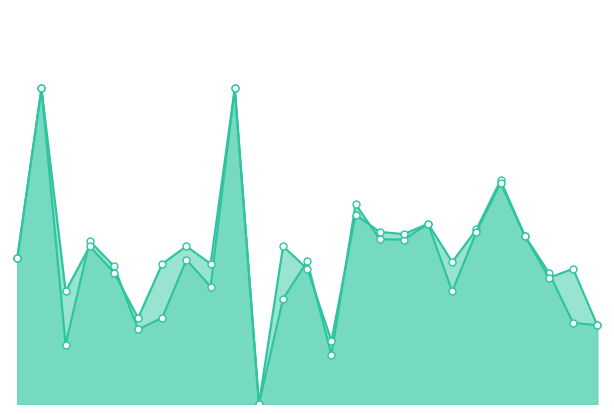

Reading left to right, extract all data points from this chart.

f1: 0.5	1.0	0.2	0.5	0.4	0.2	0.3	0.5	0.4	1.0	0.0	0.3	0.5	0.2	0.6	0.5	0.5	0.6	0.4	0.6	0.7	0.5	0.4	0.3	0.2
accuracy: 0.5	1.0	0.4	0.5	0.4	0.3	0.4	0.5	0.4	1.0	0.0	0.5	0.4	0.2	0.6	0.5	0.5	0.6	0.4	0.5	0.7	0.5	0.4	0.4	0.2